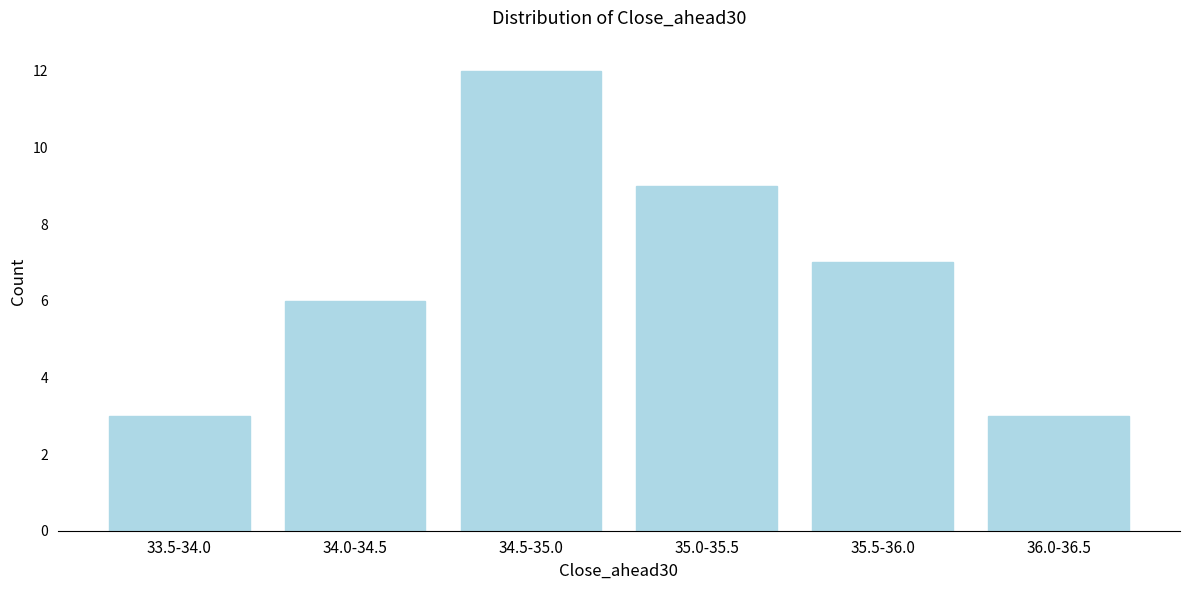

Reading left to right, list all the values displayed in this chart.

3	6	12	9	7	3